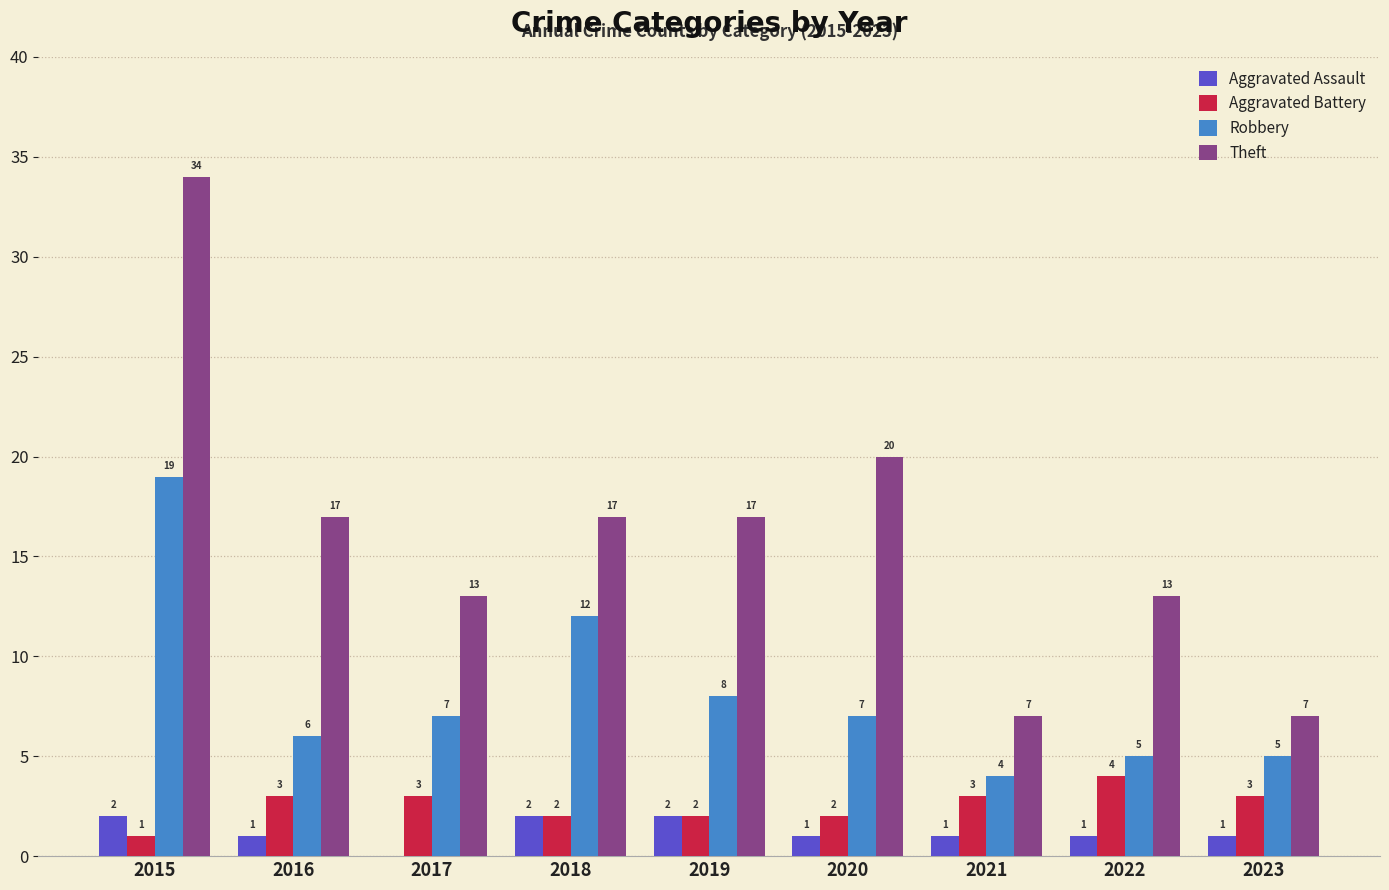

Which category has the highest value across all series?

2015